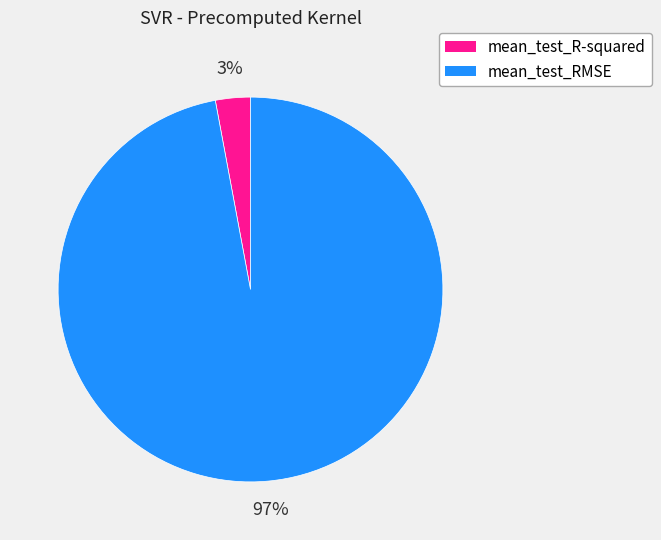

Combined, do mean_test_R-squared and mean_test_RMSE account for over 50%?

Yes